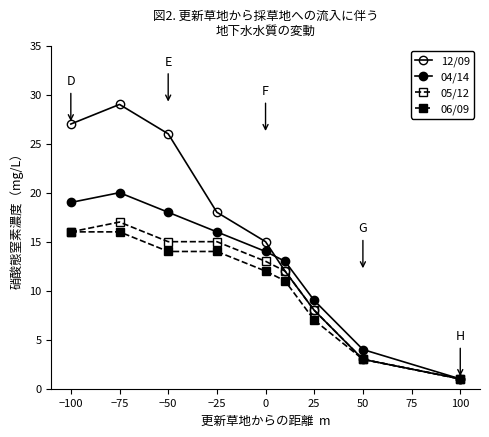

Reading right to left, list all the values displayed in this chart.

12/09: 1	3	8	12	15	18	26	29	27
04/14: 1	4	9	13	14	16	18	20	19
05/12: 1	3	8	12	13	15	15	17	16
06/09: 1	3	7	11	12	14	14	16	16